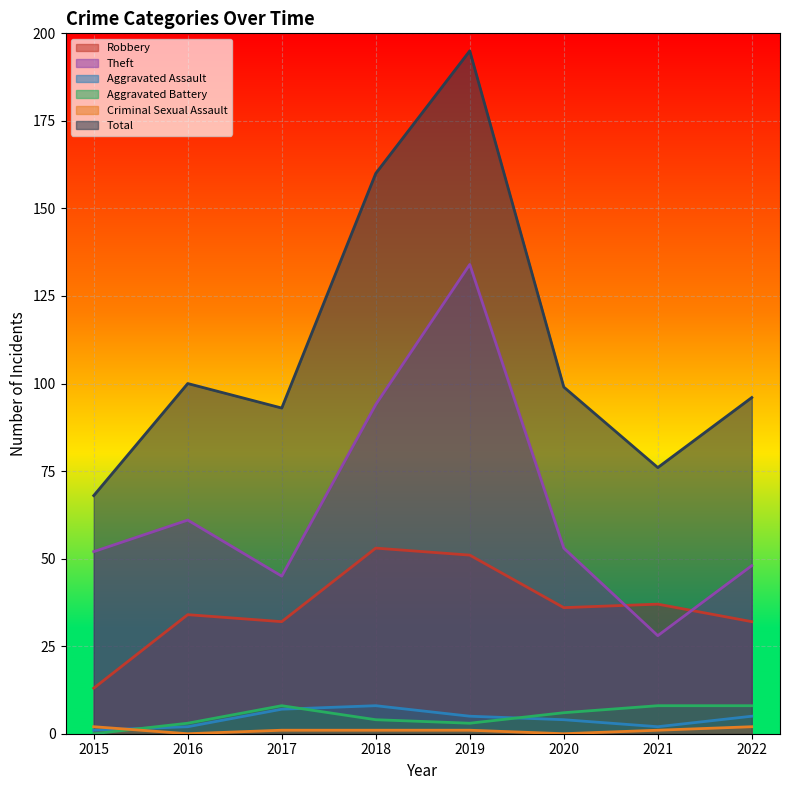

What is the value of the Robbery point at the 6th from the left?

36